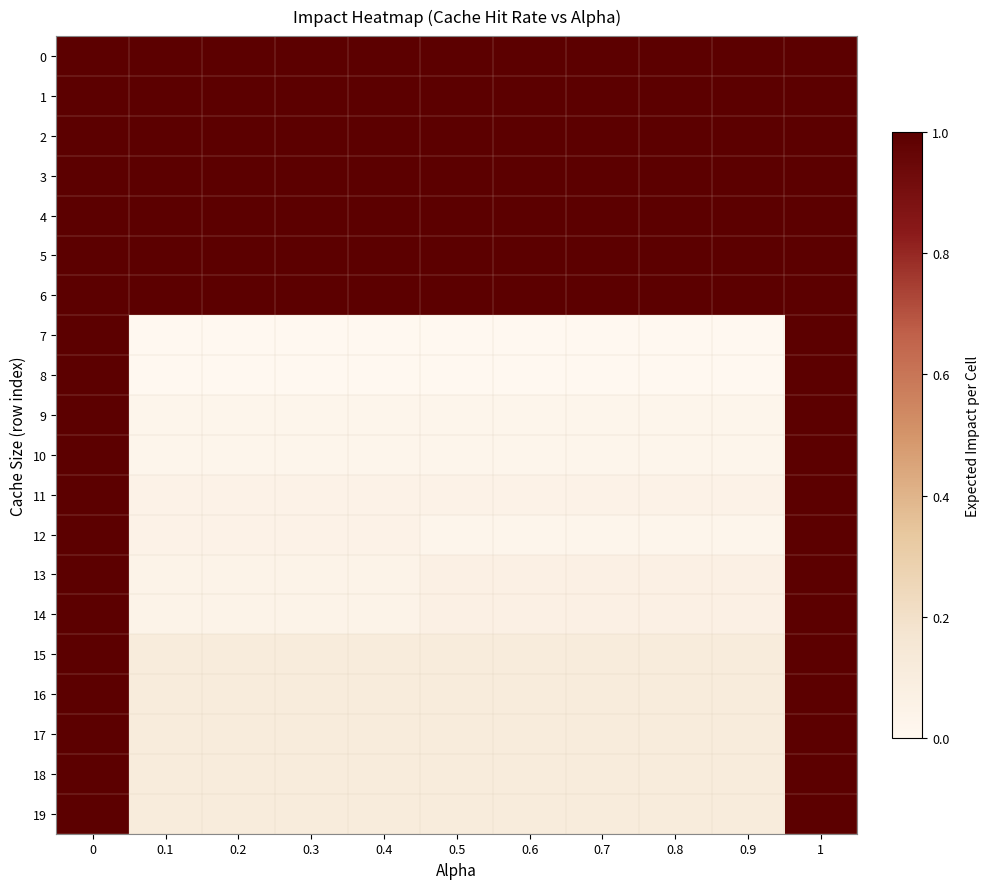

Between 0.1 and 0.8, which is larger?

0.1